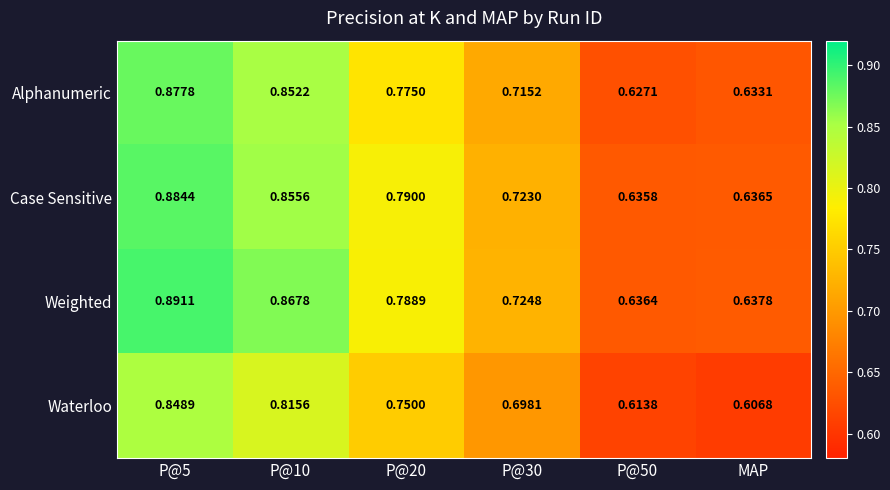

At which category does the chart reach its minimum across all series?

MAP